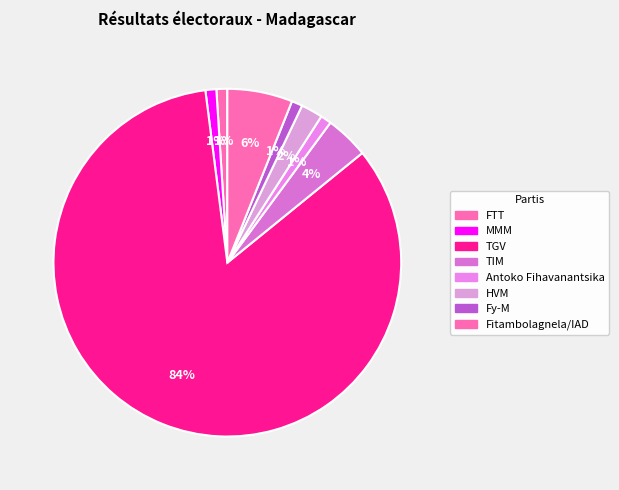

How many slices are in this pie chart?

8